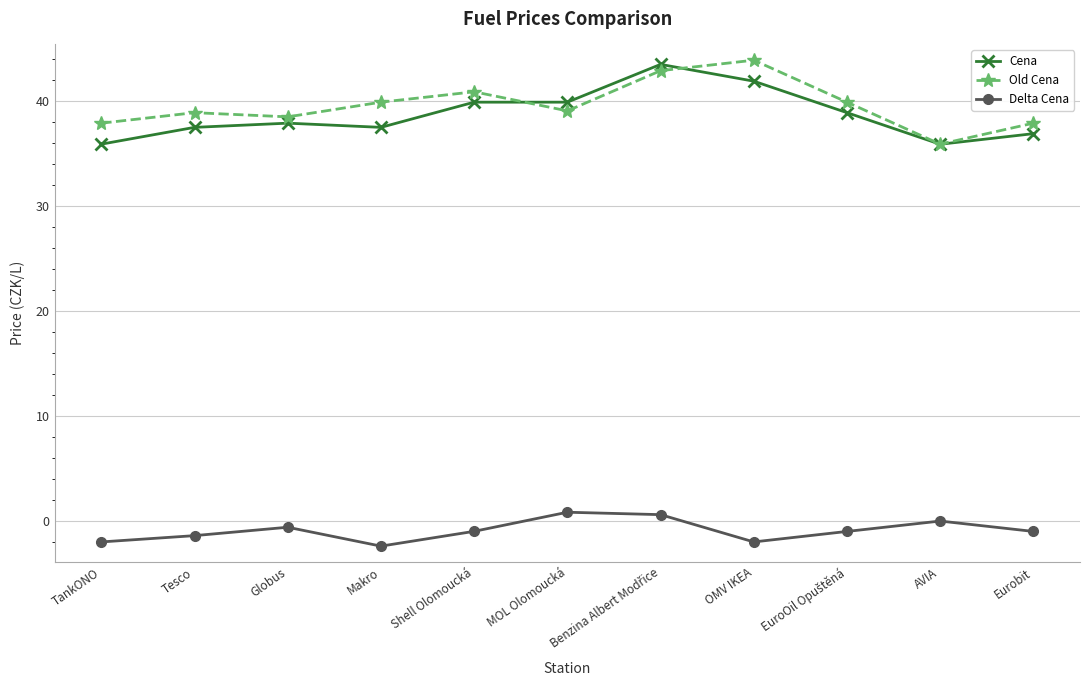

At which label does Old Cena reach its minimum?

AVIA